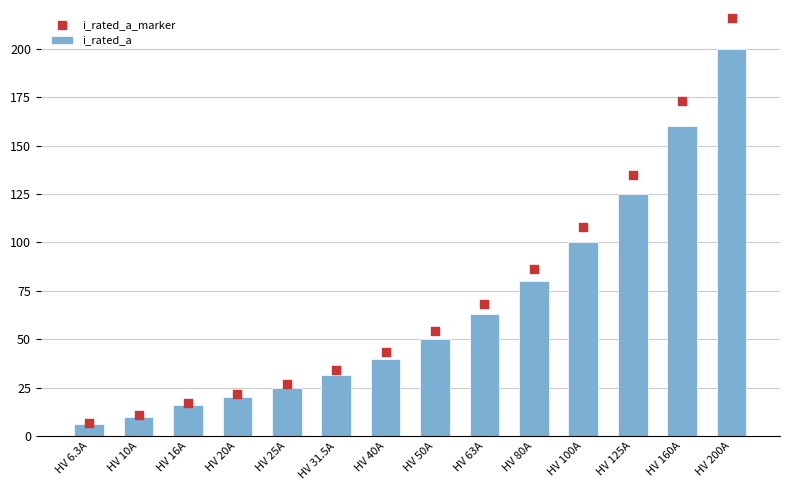

What is the total value across all series at HV 100A?

208.0